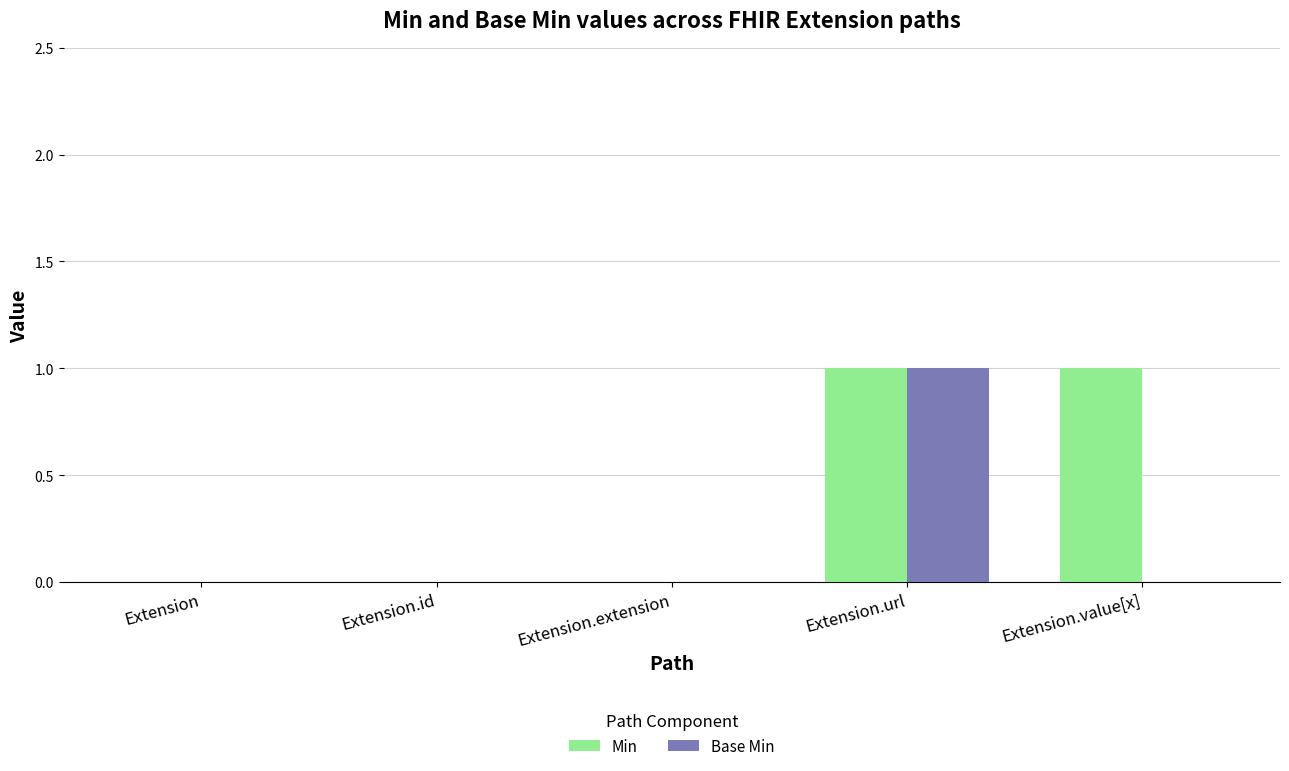

Is the value of Base Min at Extension.extension greater than the value of Min at Extension.url?

No